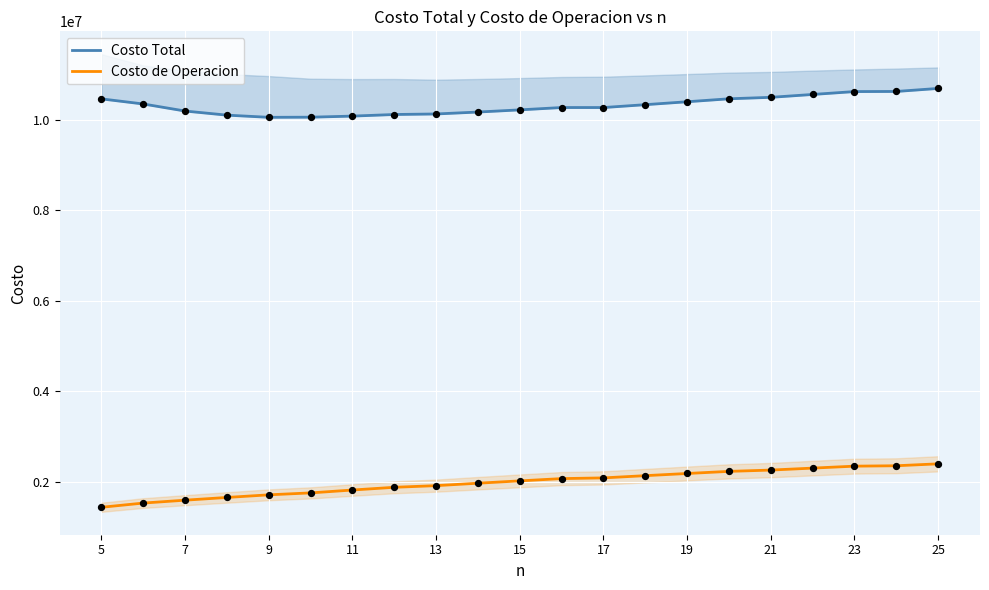

Which series contains the highest Y value?

Costo Total